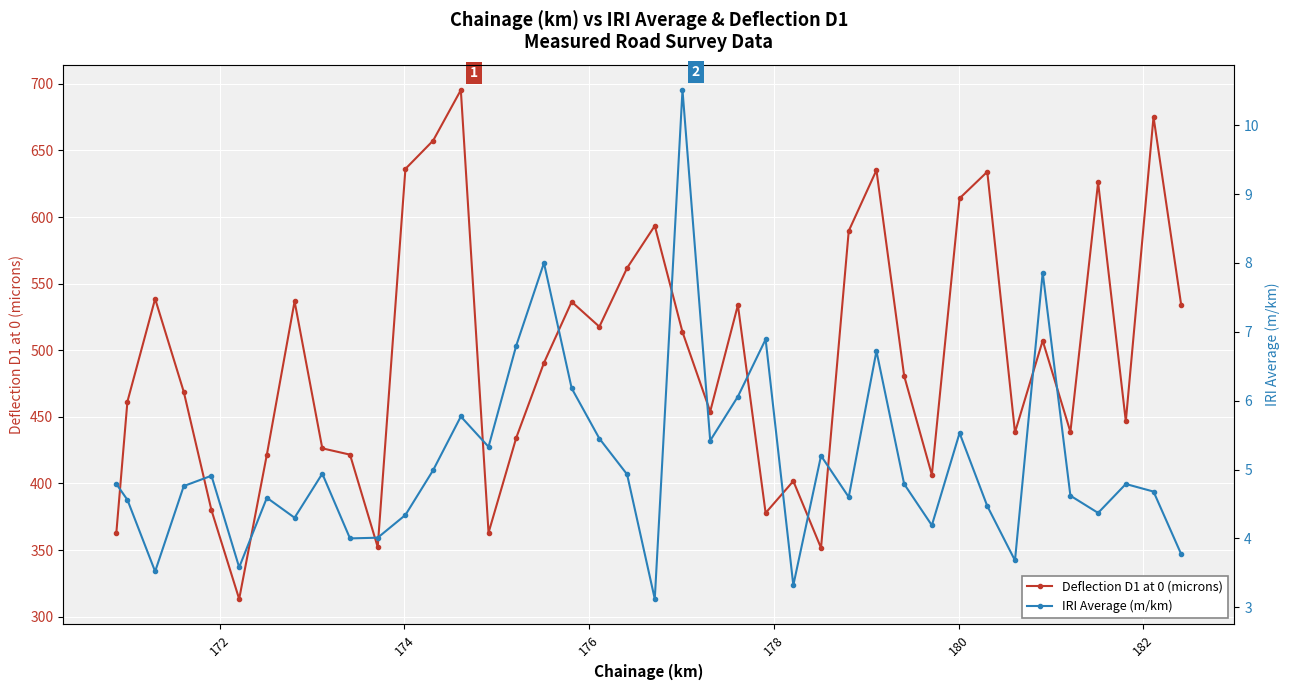

How many data points in Deflection D1 at 0 (microns) are above 490?

20